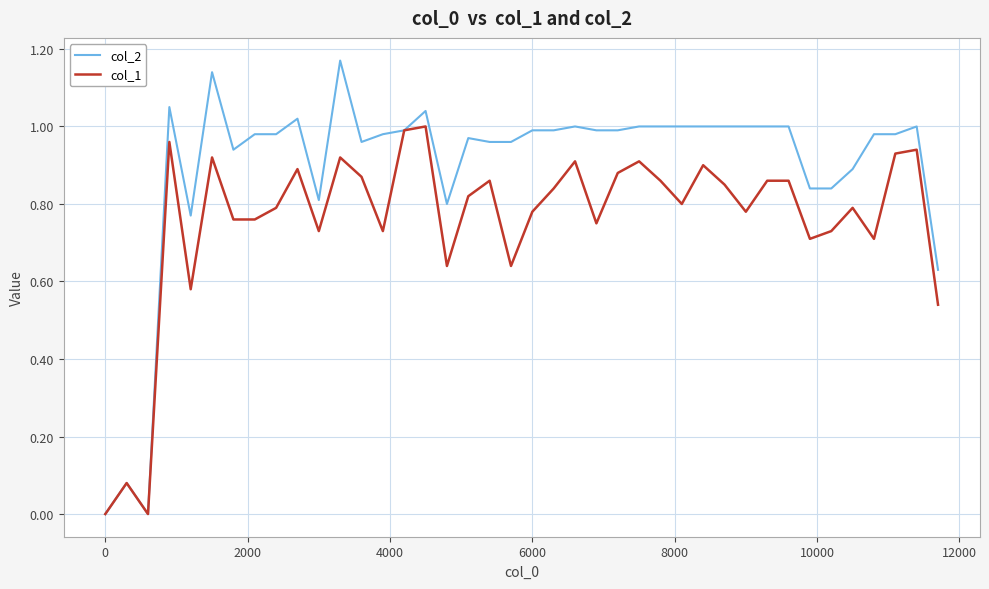

List the series in order of their peak value, highest first.

col_2, col_1